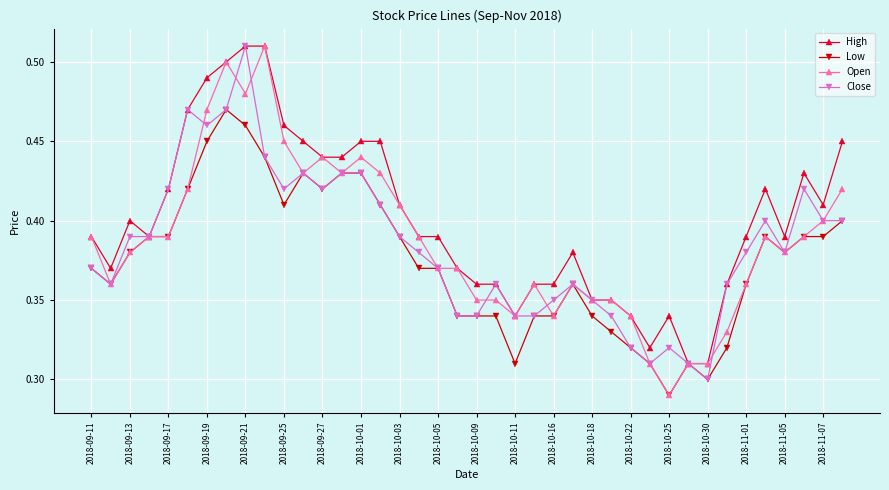

How many lines are shown in the chart?

4